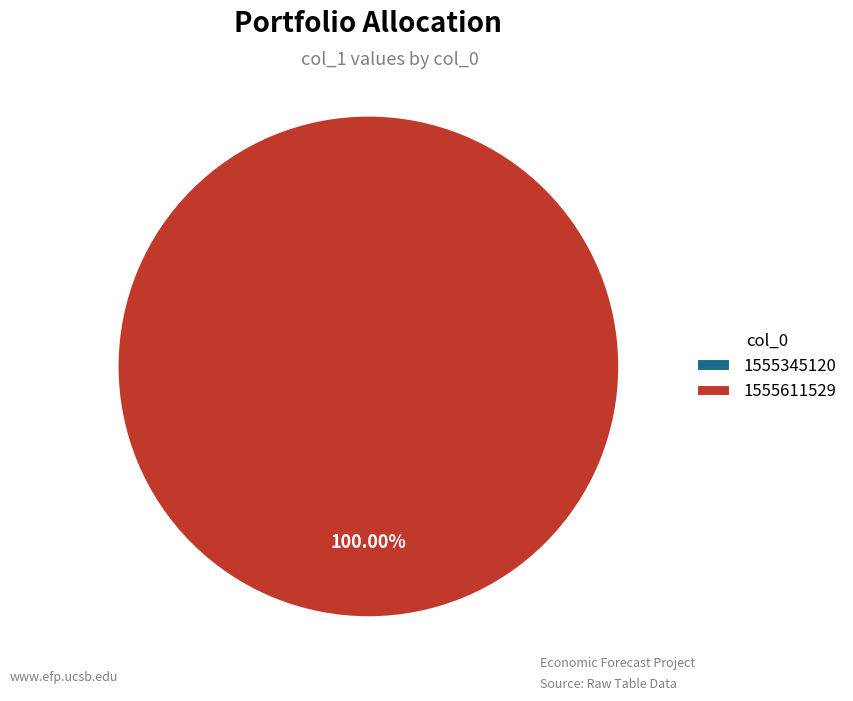

To the nearest percent, what is the difference between the 1555611529 and 1555345120 slice percentages?

100%